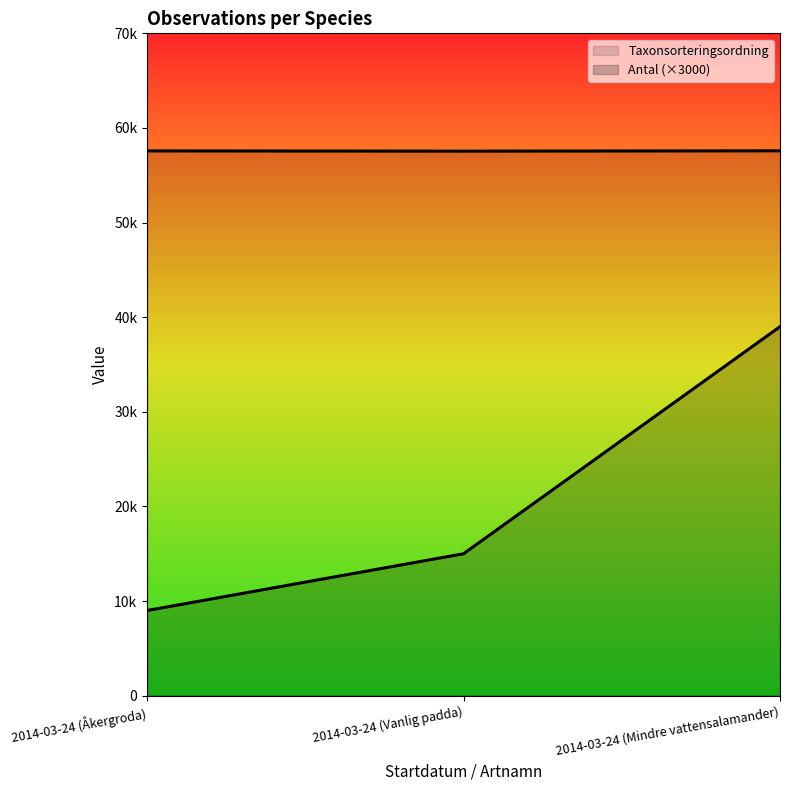

What position from the right is 2014-03-24 (Åkergroda)?

3